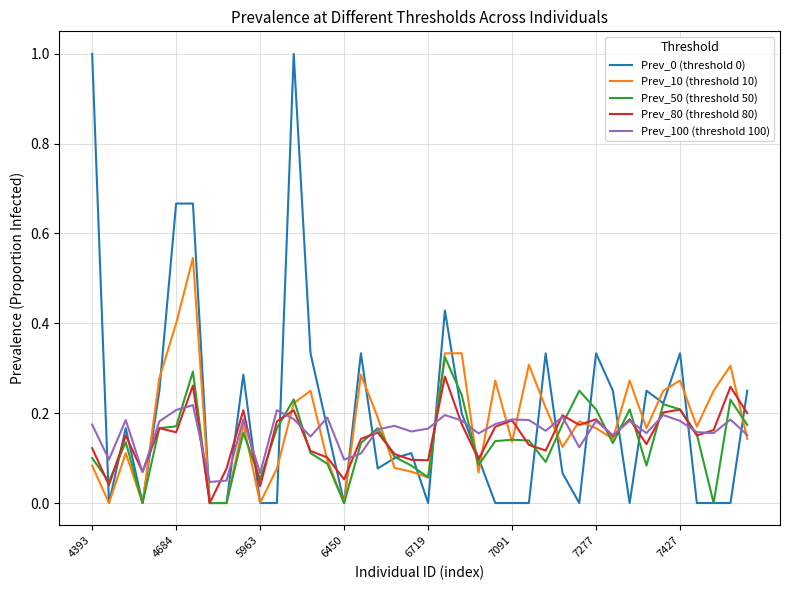

Does the chart have visible grid lines?

Yes